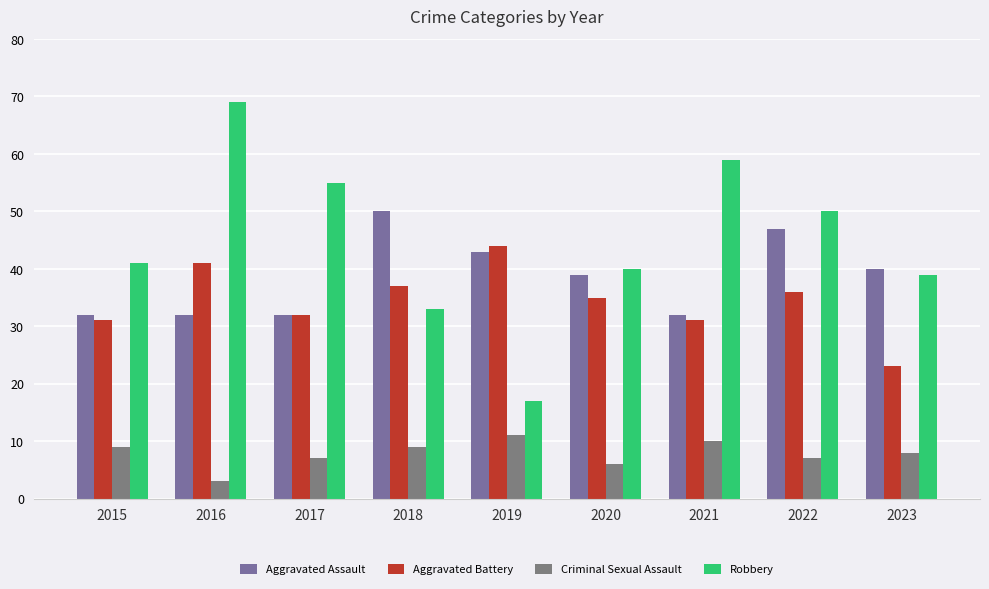

Are the bars horizontal?

No